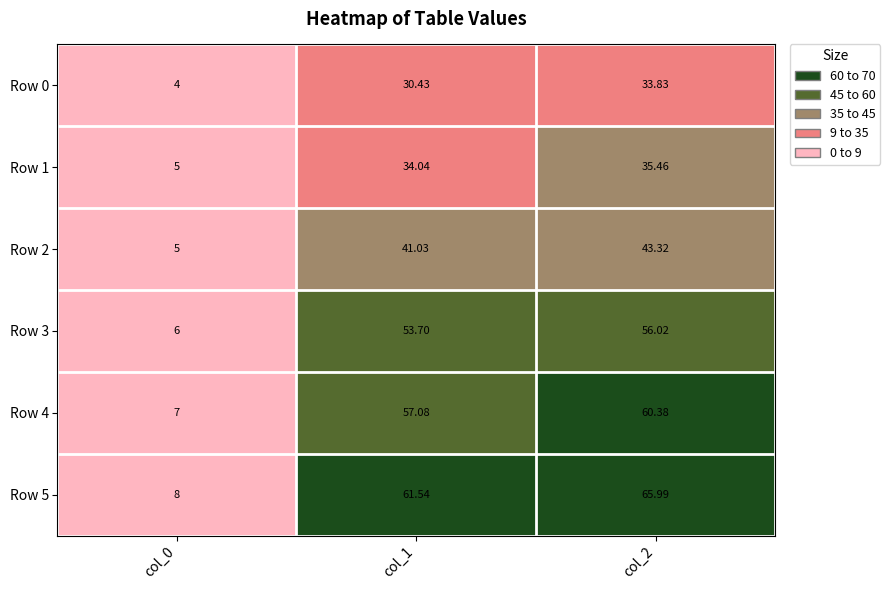

At which category is the sum across all series the highest?

col_2